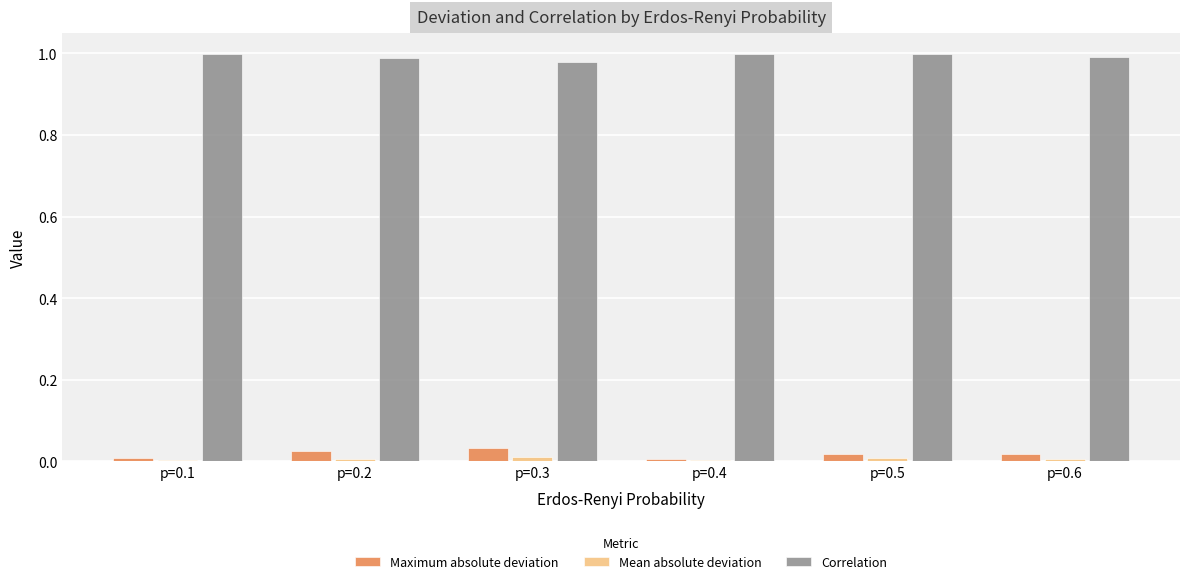

What are all the series names shown in the legend?

Maximum absolute deviation, Mean absolute deviation, Correlation